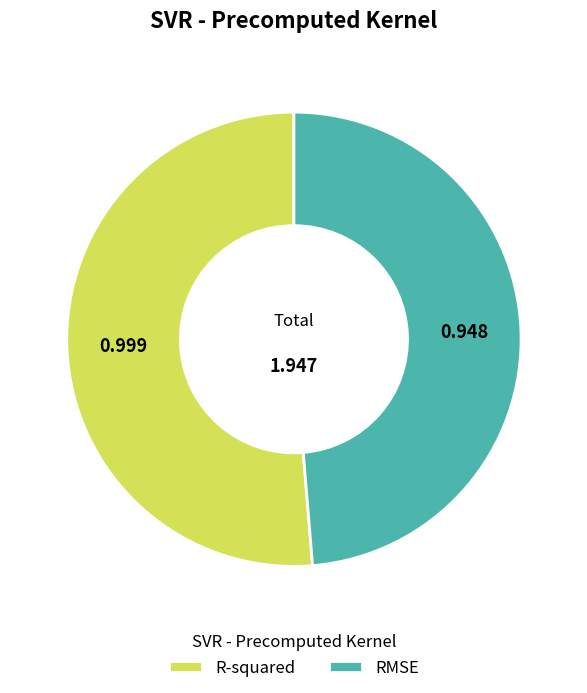

Rank the categories by value from lowest to highest.

RMSE, R-squared